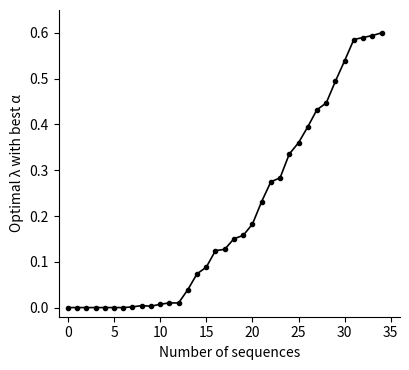

What is the maximum value shown in the chart?

0.6